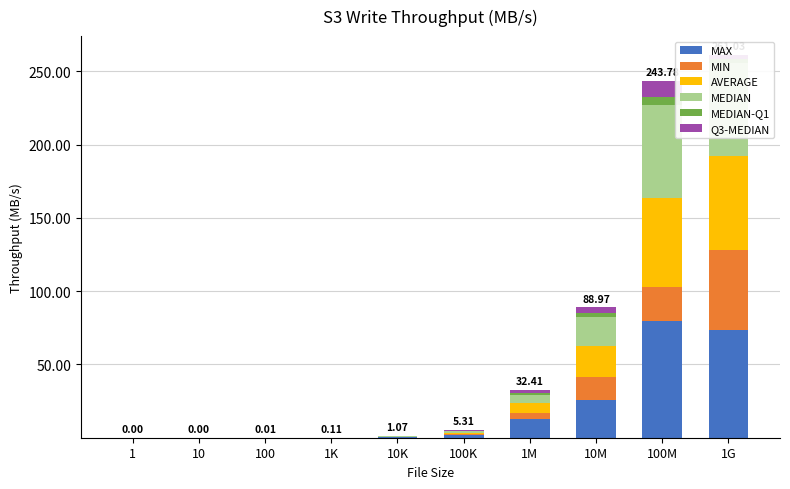

At which category does the chart reach its peak across all series?

100M